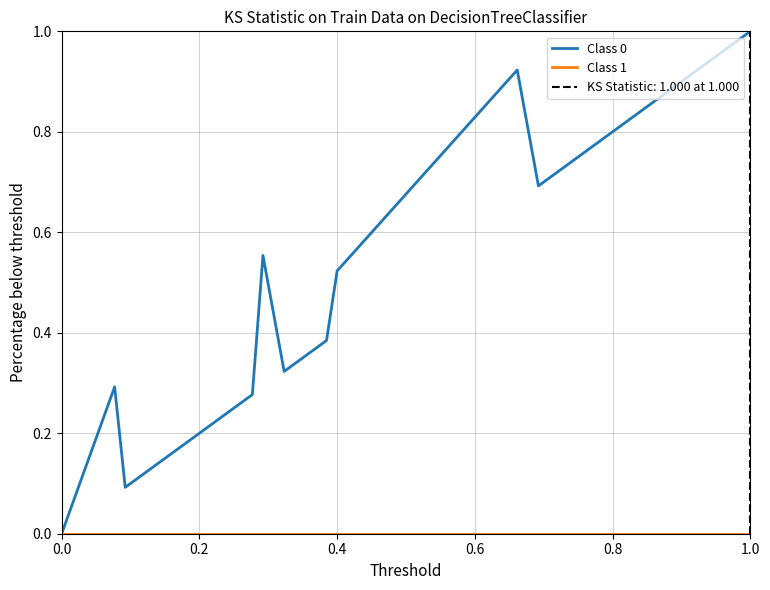

Is it true that Class 0 equals 0.4 at 8?

False